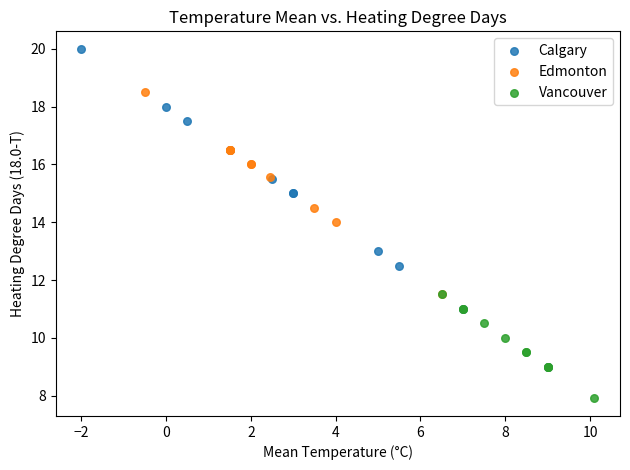

Which series has the widest spread of Y values?

Calgary